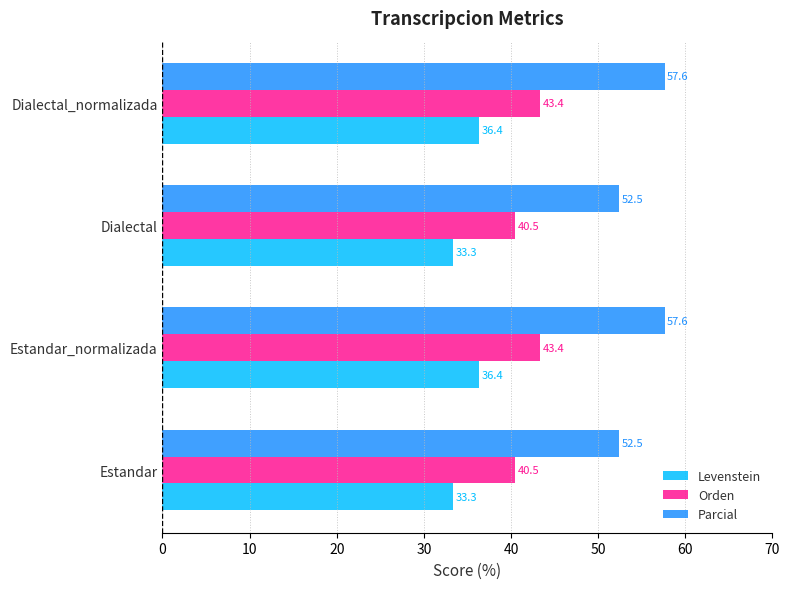

Between Estandar and Estandar_normalizada, which series saw the biggest shift?

Parcial